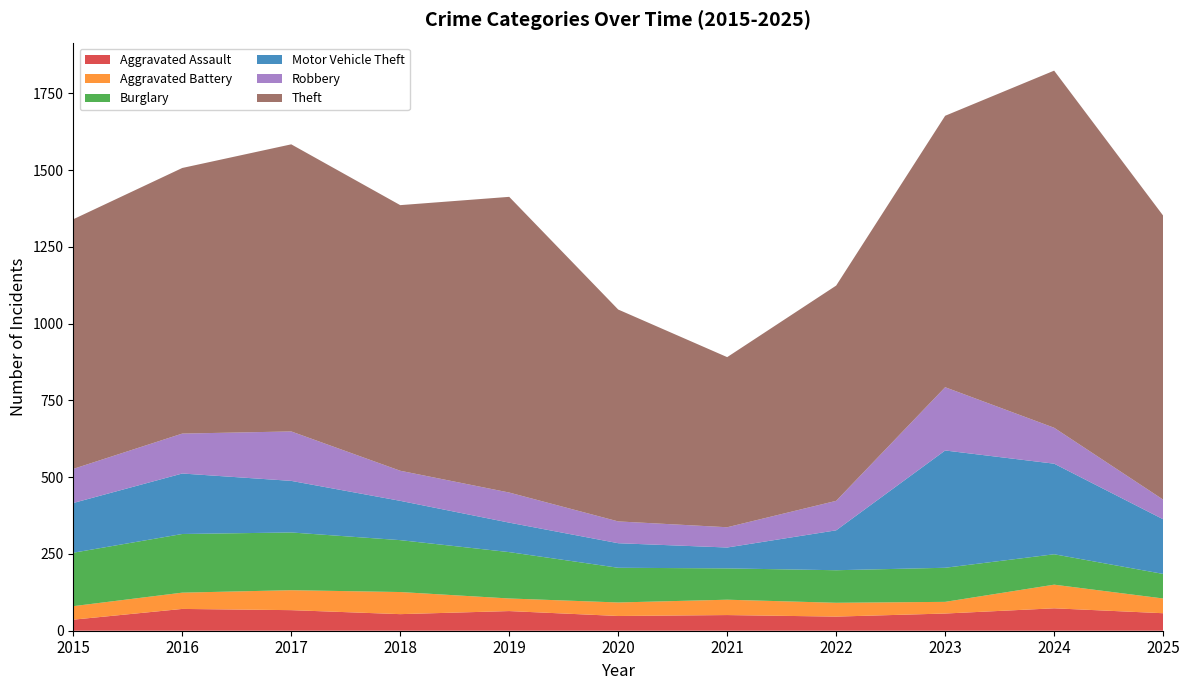

Reading left to right, what are all the values shown in this chart?

Aggravated Assault: 36	71	67	54	64	48	51	46	56	73	57
Aggravated Battery: 44	53	65	72	41	44	50	45	38	77	48
Burglary: 174	191	188	169	151	113	102	106	111	99	80
Motor Vehicle Theft: 162	197	168	128	96	80	68	130	382	295	178
Robbery: 111	130	161	98	98	71	66	96	206	117	64
Theft: 813	865	935	865	963	690	554	701	884	1163	925